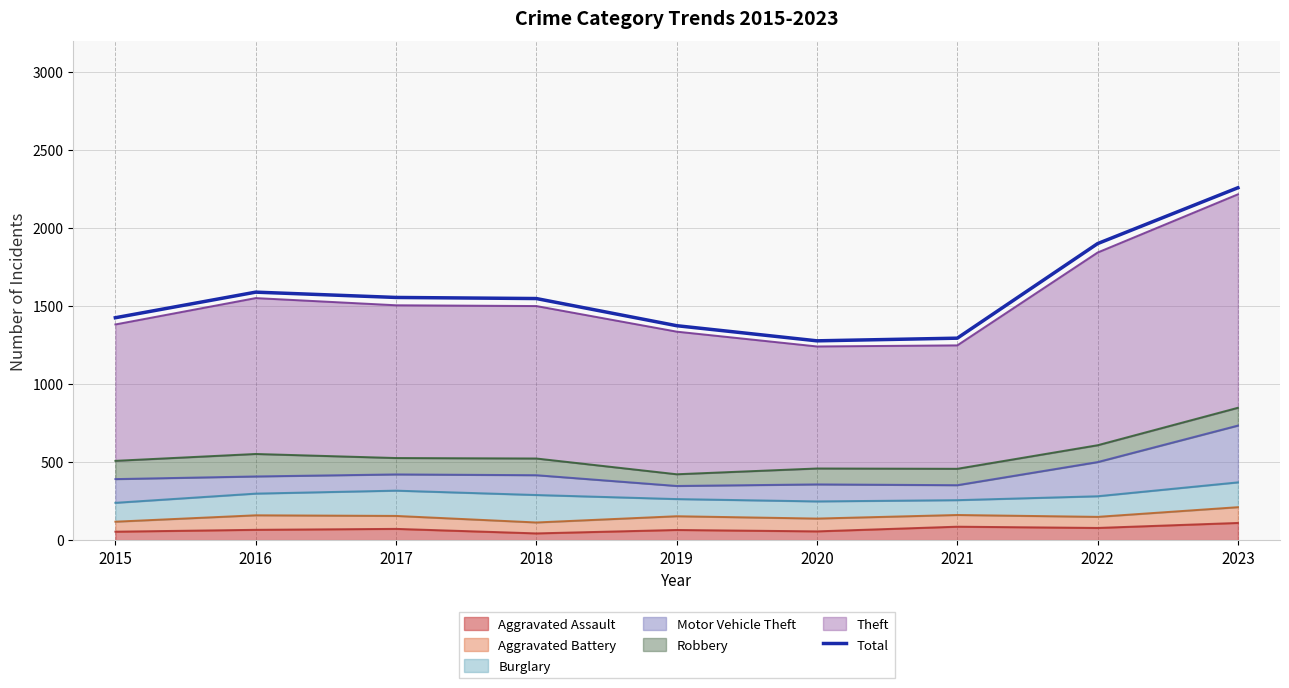

True or false: the data shows 1294 at 2021.

True